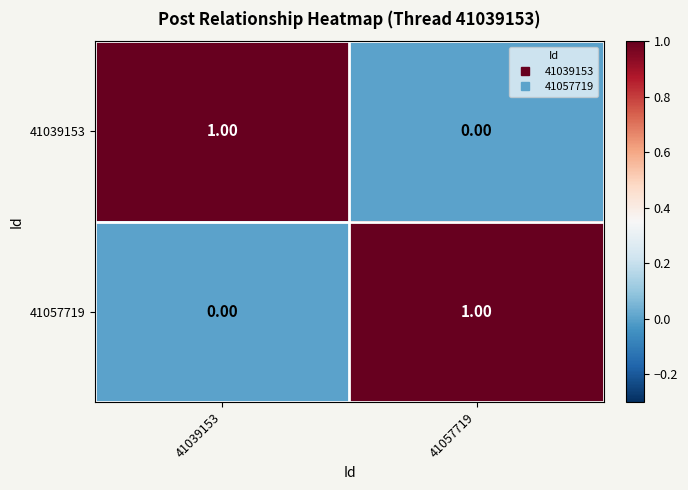

At 41057719, list the series in order from largest to smallest.

41057719, 41039153